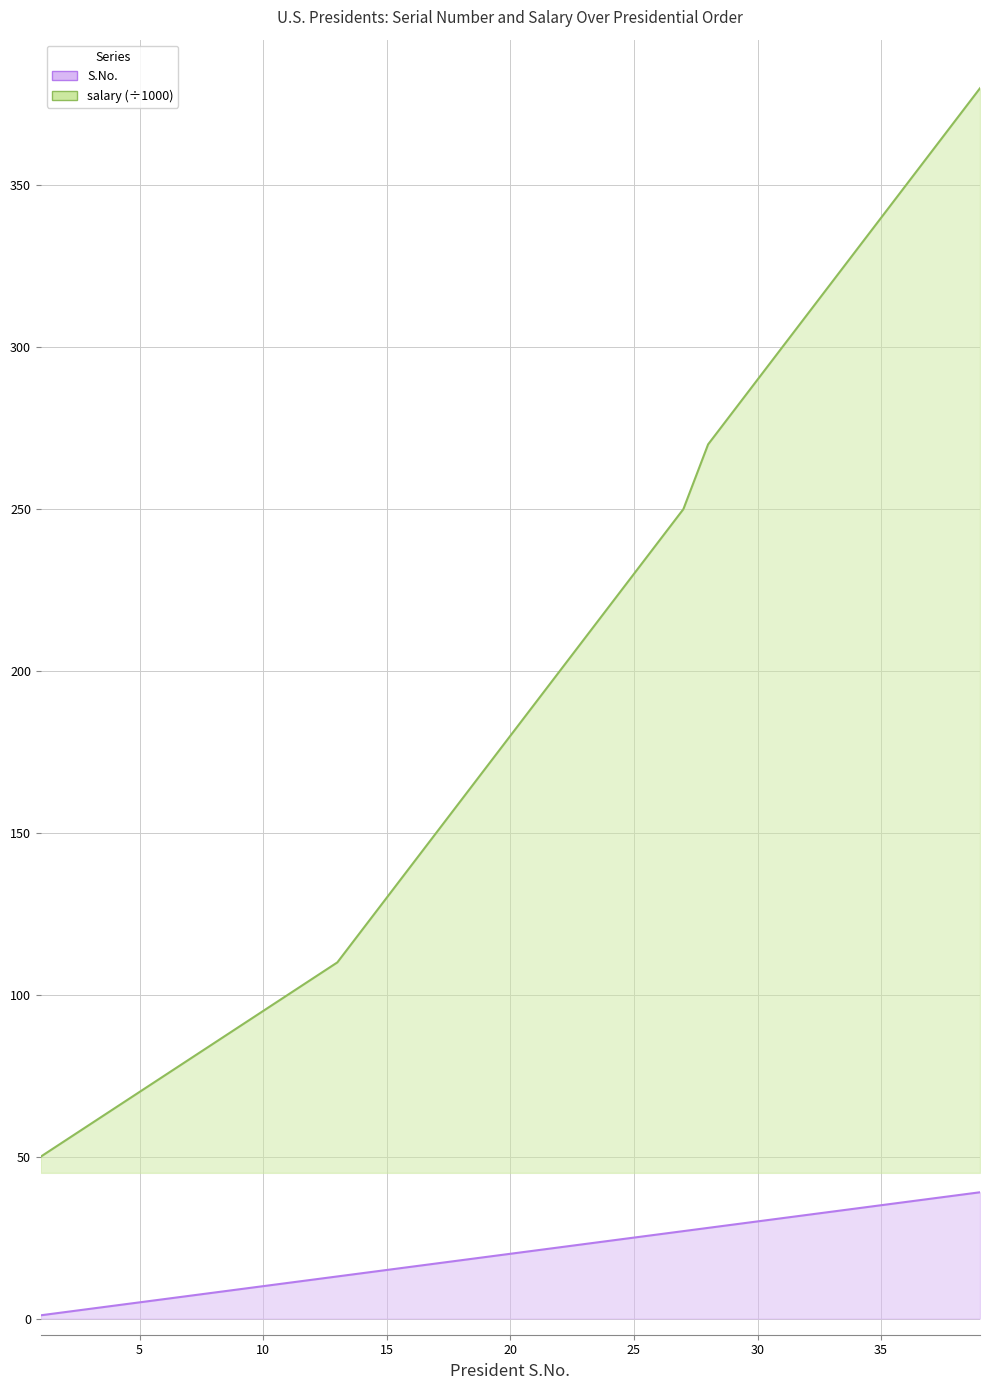

What is the value of the S.No. point at the 5th from the left?

5